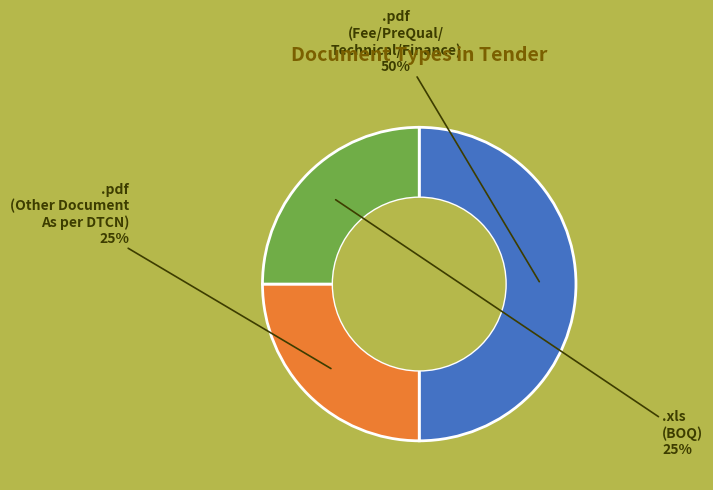

To the nearest percent, what is the average slice percentage?

33%